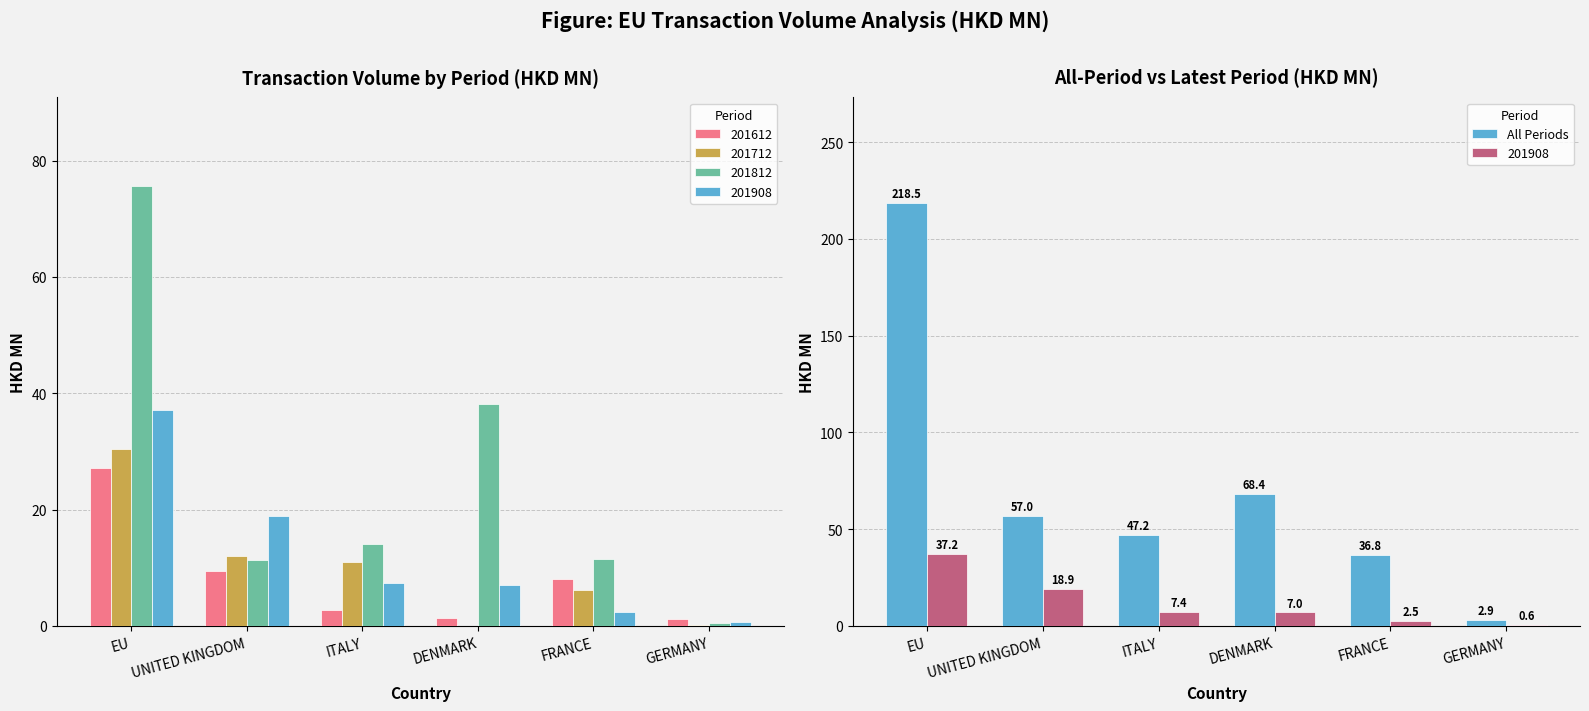

Reading left to right, list all the values displayed in this chart.

EU=218.5	UNITED KINGDOM=57.0	ITALY=47.2	DENMARK=68.4	FRANCE=36.8	GERMANY=2.9